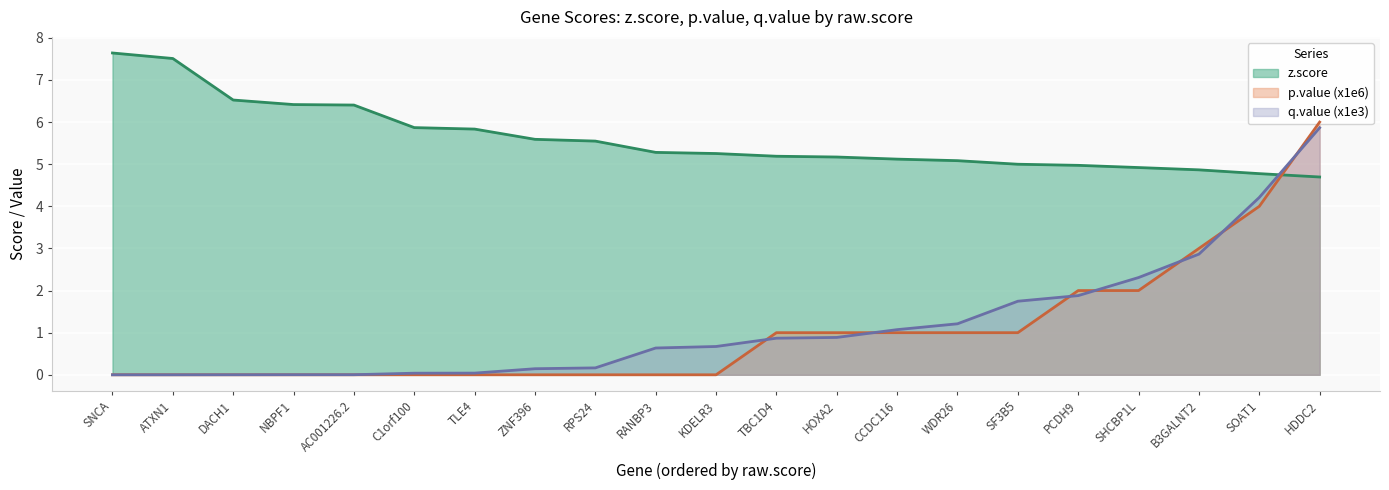

What is the label of the 6th point from the left?

C1orf100